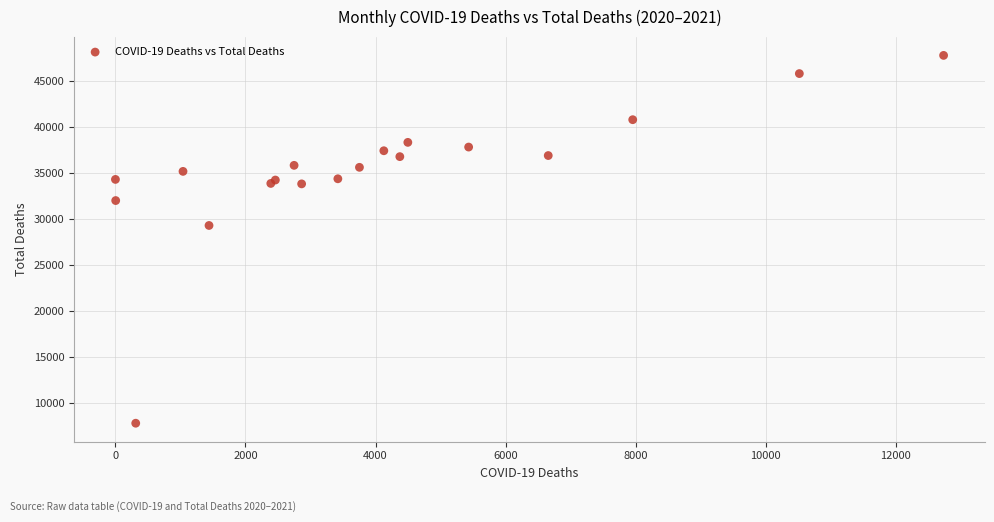

What Y value in the scatter plot is closest to 27770?

29273